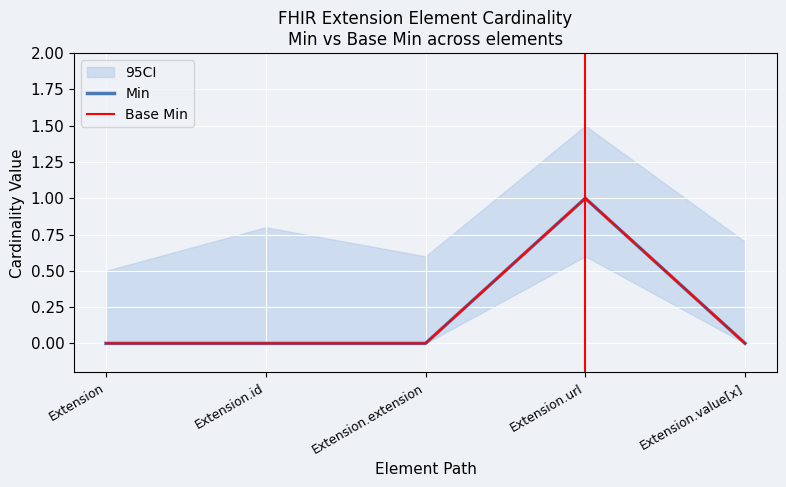

List the series in order of their peak value, highest first.

Min, Base Min